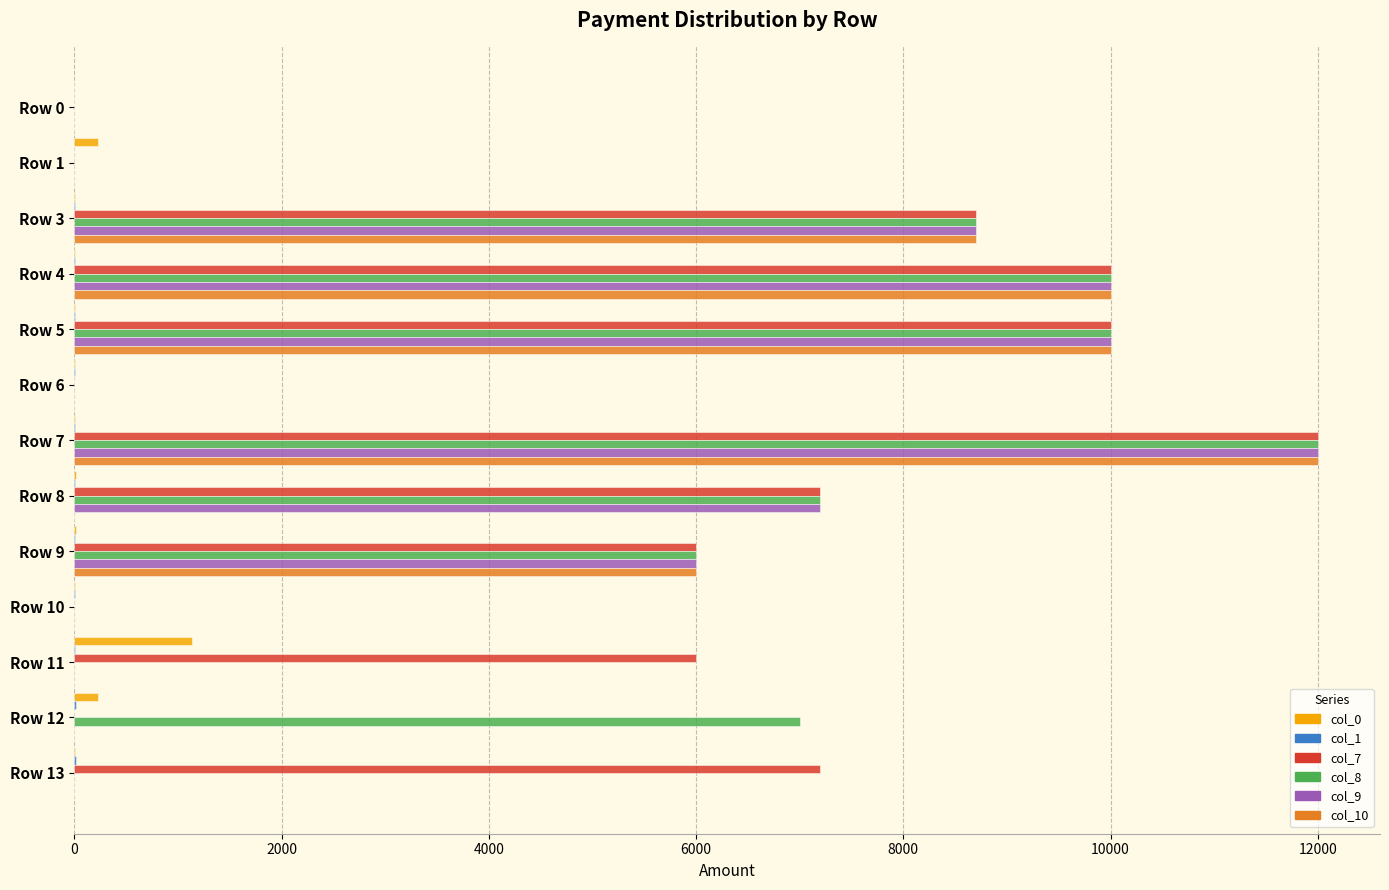

At which category is the sum across all series the highest?

Row 7